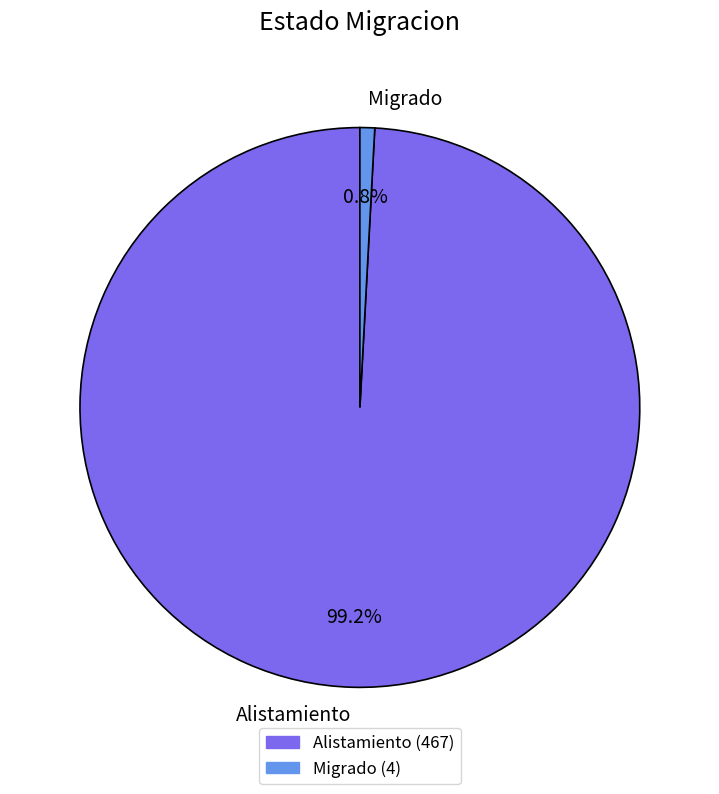

Do Alistamiento and Migrado together represent more than half of the pie?

Yes